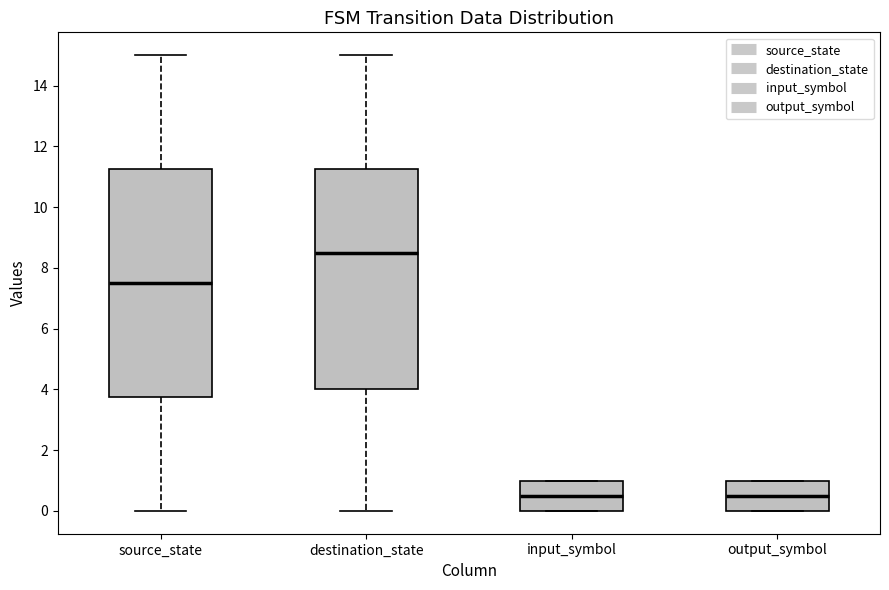

Reading left to right, transcribe this box plot: for each box, give where its median line is, the range the box spans, and where its two whiskers end, as read against the y-axis. The values are not printed on the chart, so give them approximately, as read against the axis.

source_state: median 7.6, box 3.8 to 11.2, whiskers 0.0 to 15.0
destination_state: median 8.6, box 4.0 to 11.2, whiskers 0.0 to 15.0
input_symbol: median 0.6, box 0.0 to 1.0, whiskers 0.0 to 1.0
output_symbol: median 0.6, box 0.0 to 1.0, whiskers 0.0 to 1.0